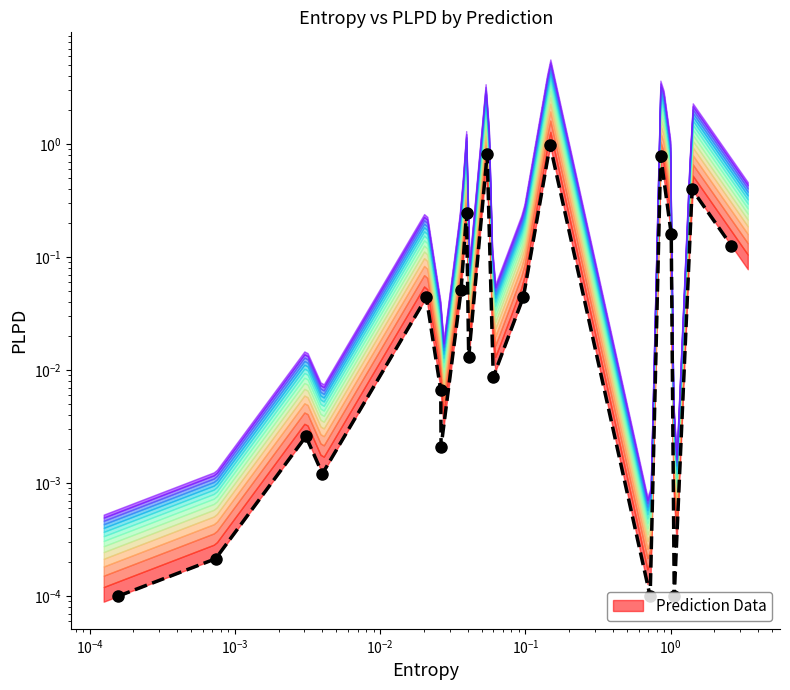

How many data points does each series have?

20